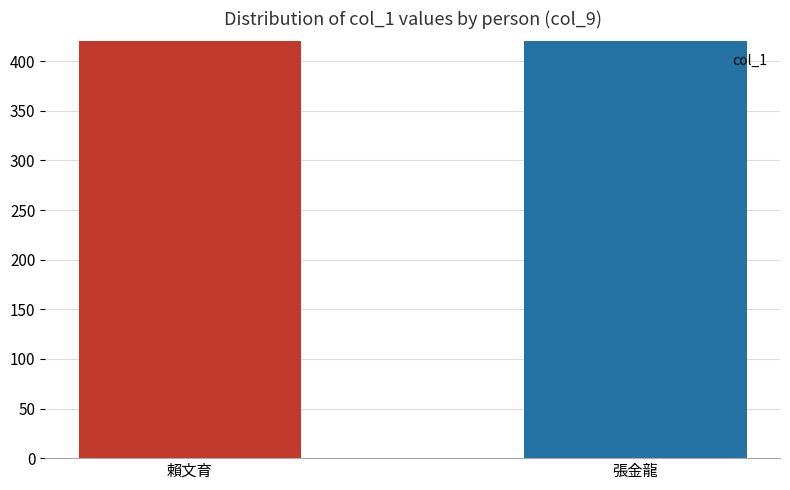

What is the maximum value shown in the chart?

1541